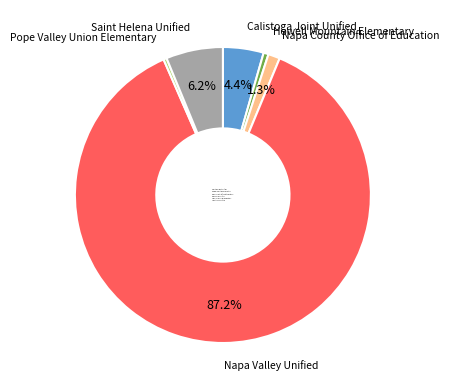

True or false: Napa Valley Unified accounts for 87% of the total.

True